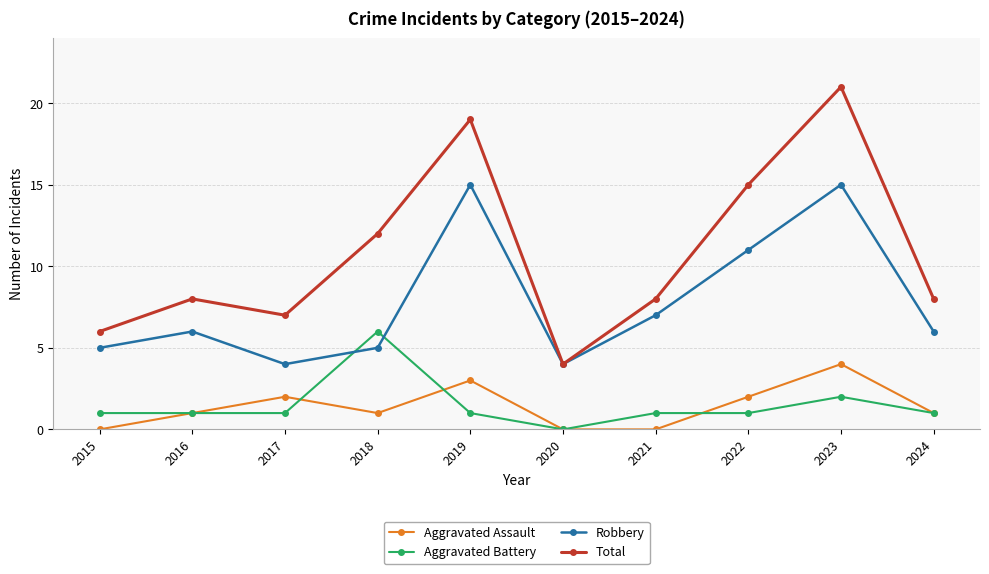

Which series has the largest range (max minus min)?

Total